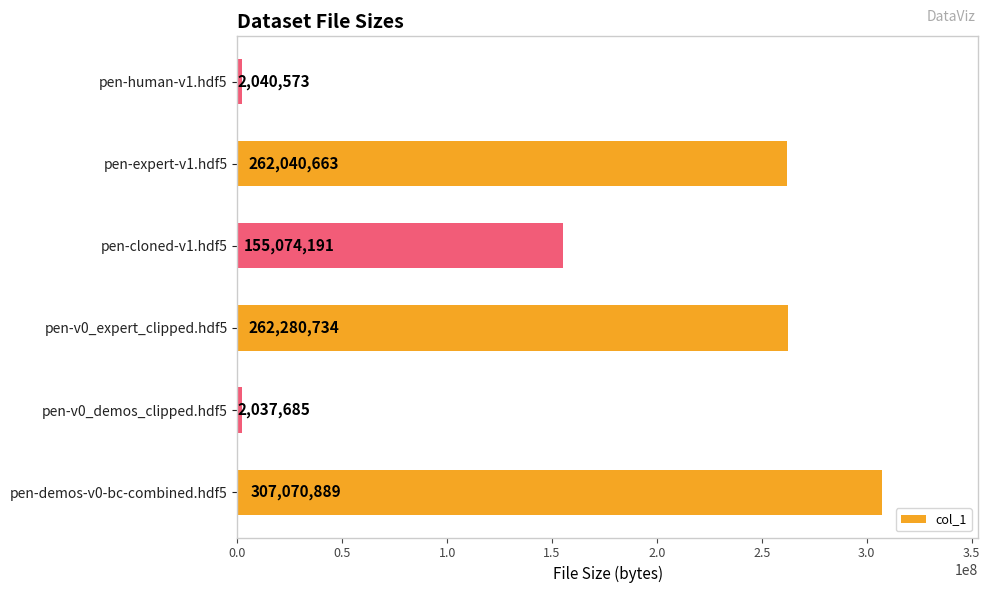

At which category does the chart reach its minimum across all series?

pen-v0_demos_clipped.hdf5